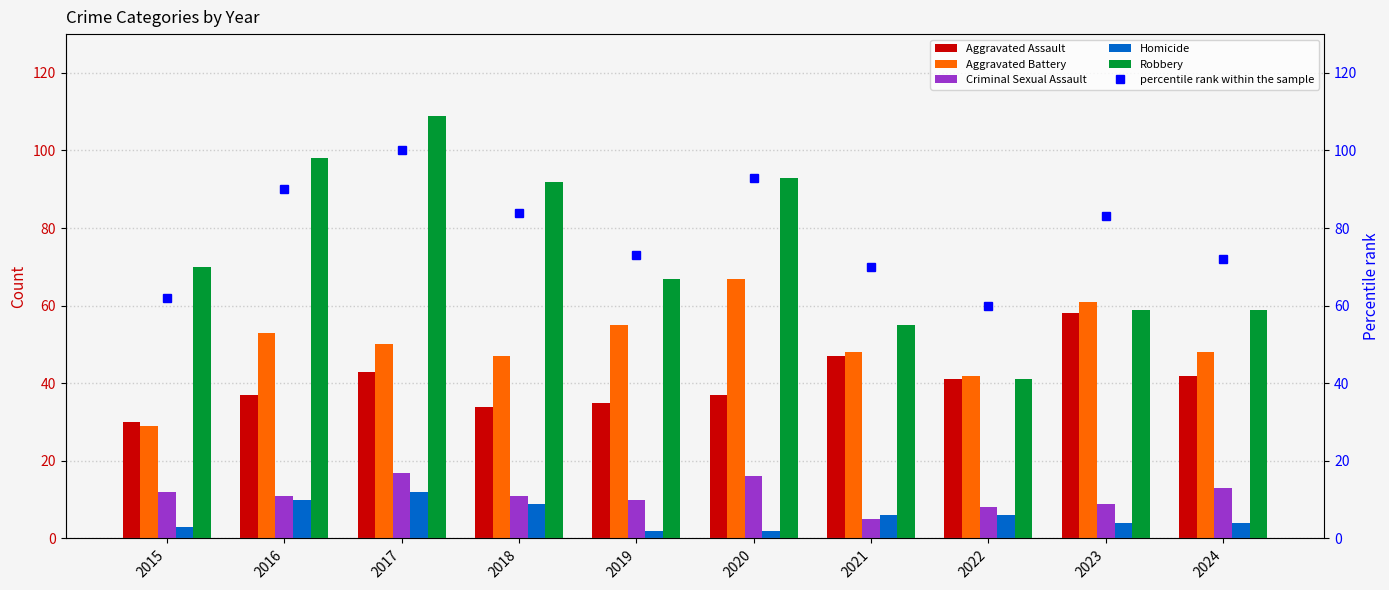

How many data points in Criminal Sexual Assault are above 11?

4